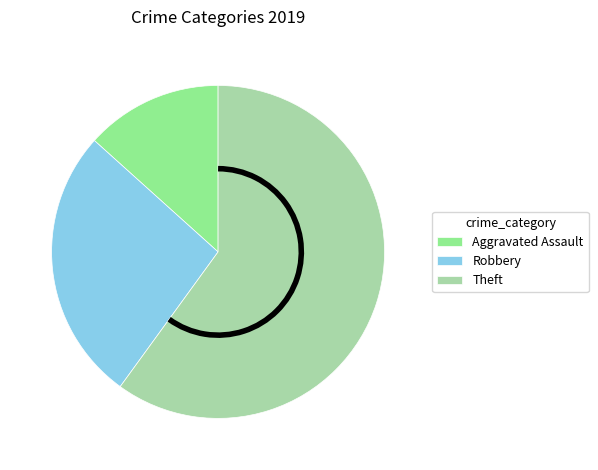

True or false: Aggravated Assault accounts for 13% of the total.

True